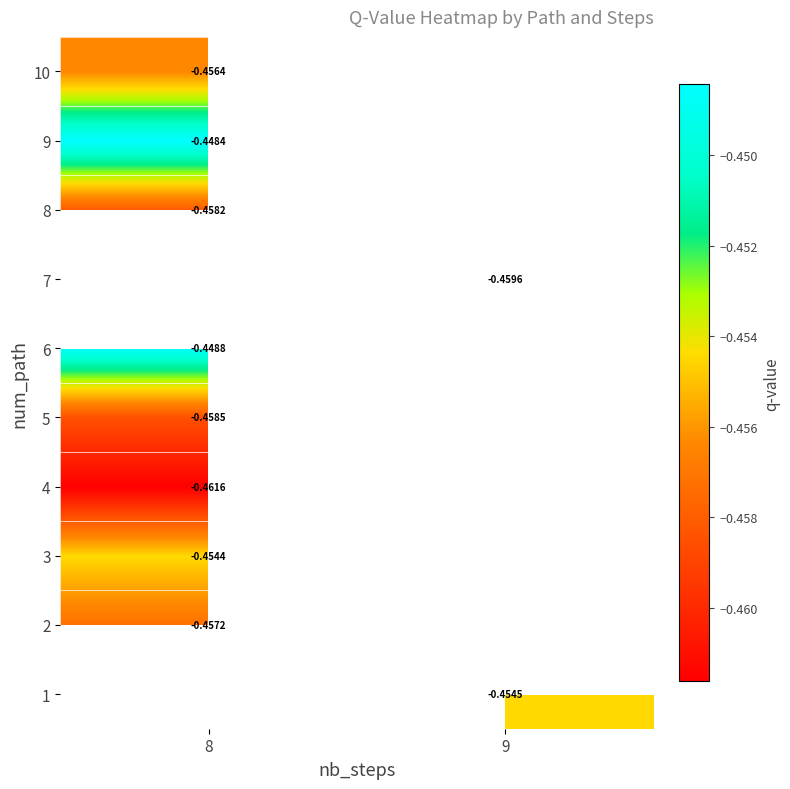

How many negative values does the 3 series have?

1